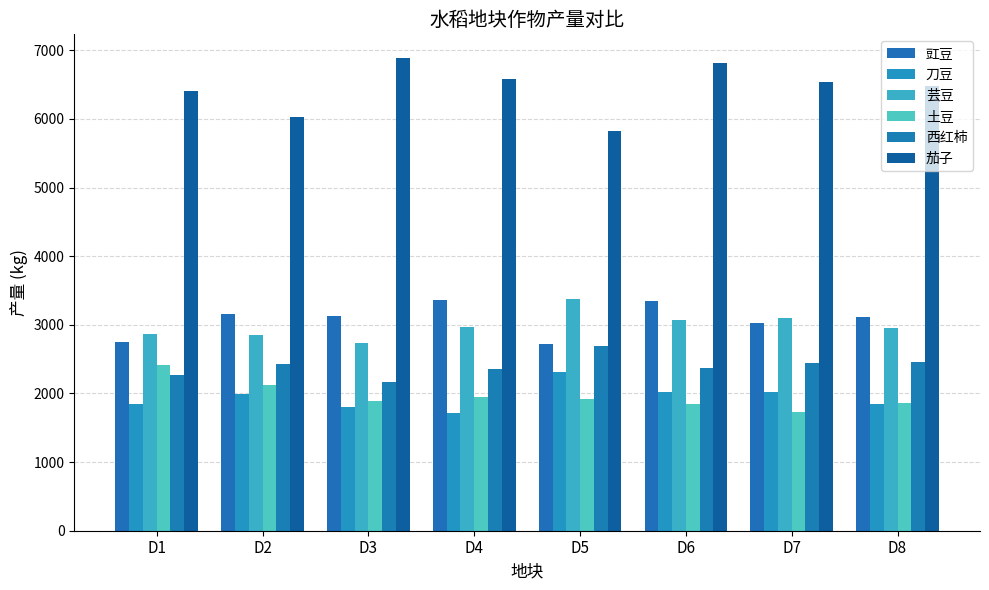

What is the difference between the maximum and minimum values in the 豇豆 series?

636.1